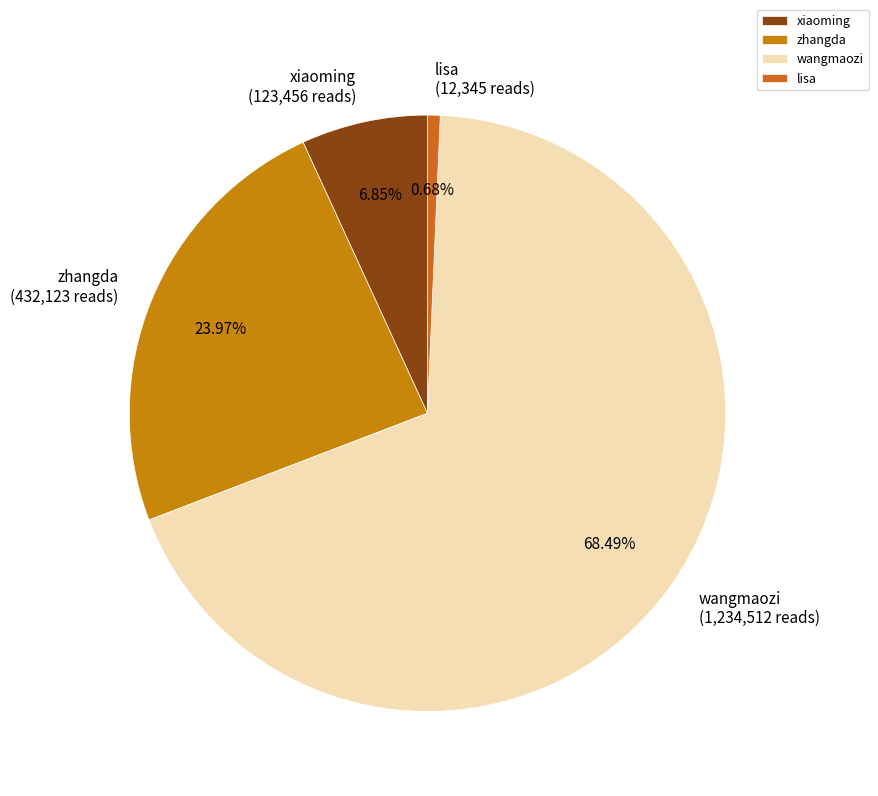

Rank the categories by value from lowest to highest.

lisa, xiaoming, zhangda, wangmaozi